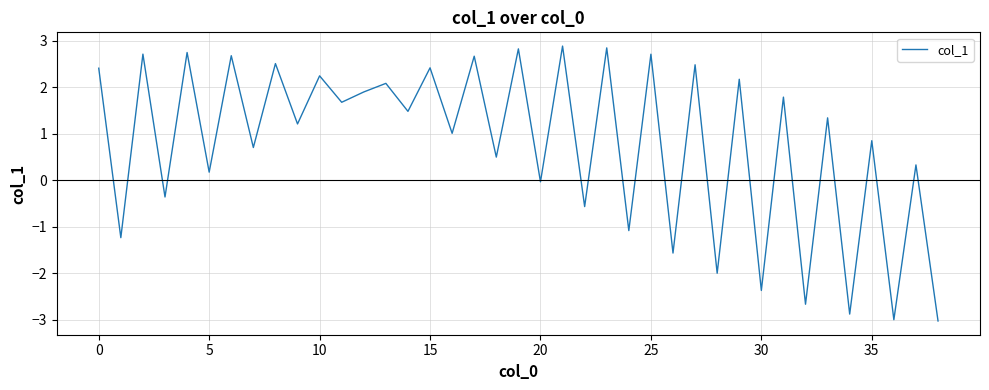

How many interior local peaks (higher than both neighbors) does the data have?

18